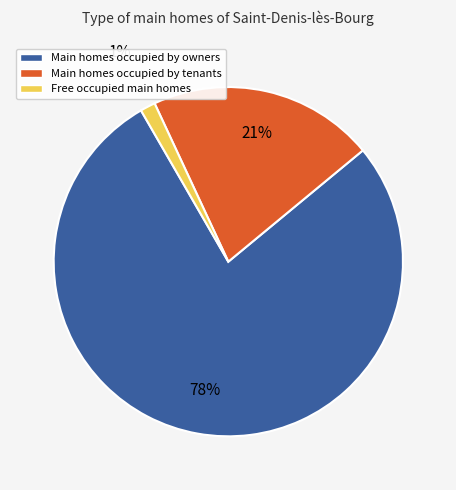

Is there any slice that represents more than half of the pie?

Yes